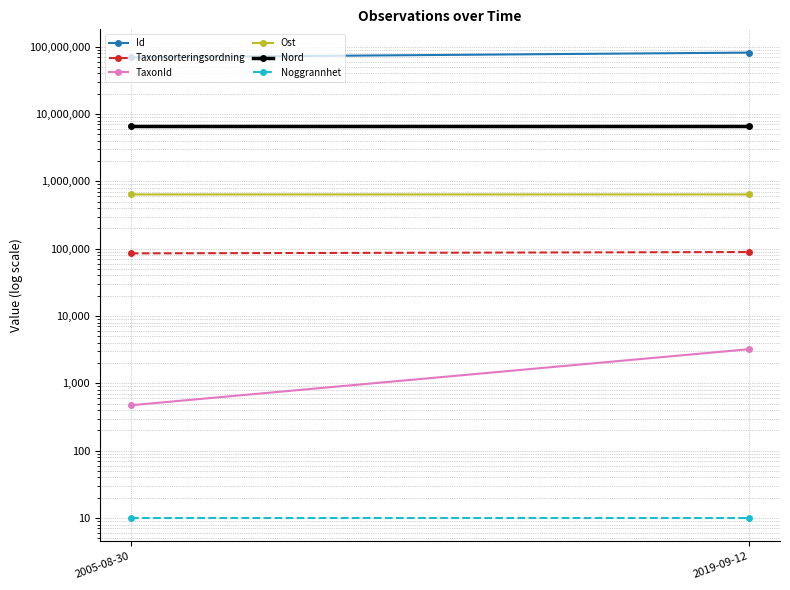

At how many categories does at least one series exceed 40984902?

2